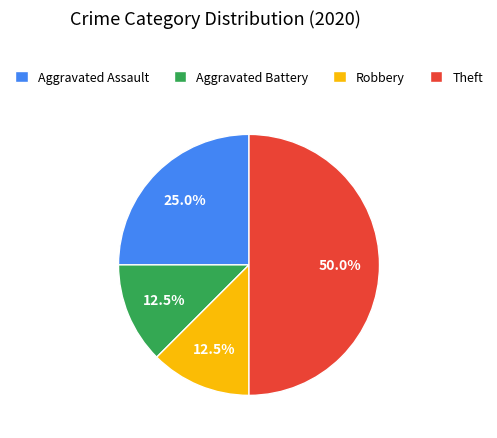

Approximately how many times larger is the value at Robbery compared to Aggravated Assault?

0.5